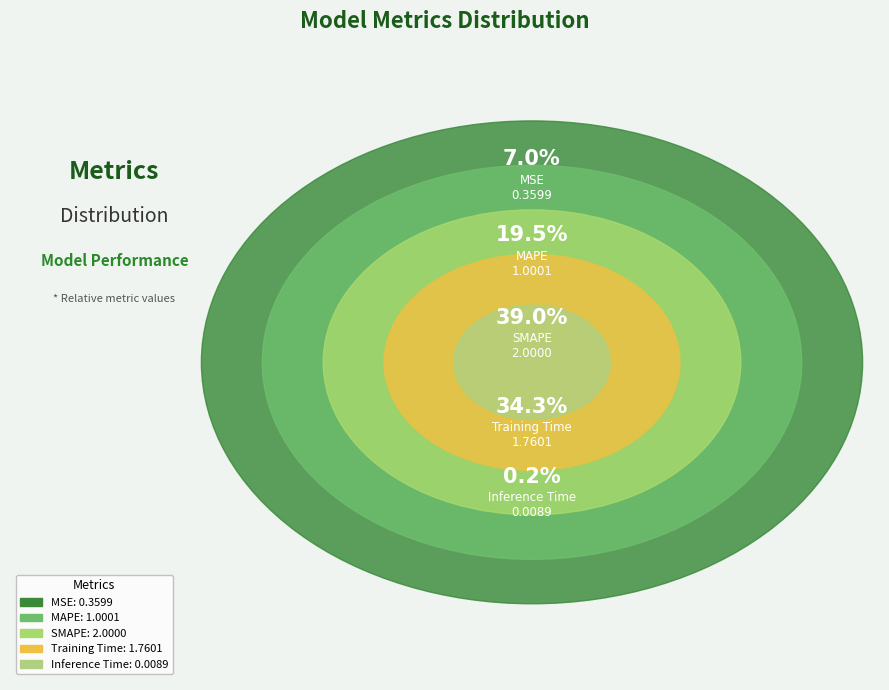

To the nearest percent, what is the combined percentage of SMAPE and Inference Time?

39%